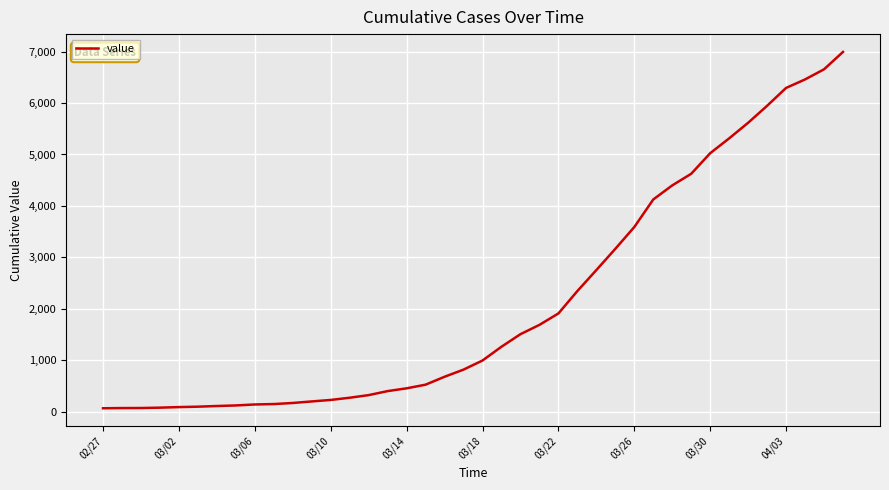

What is the greatest value displayed?

6995